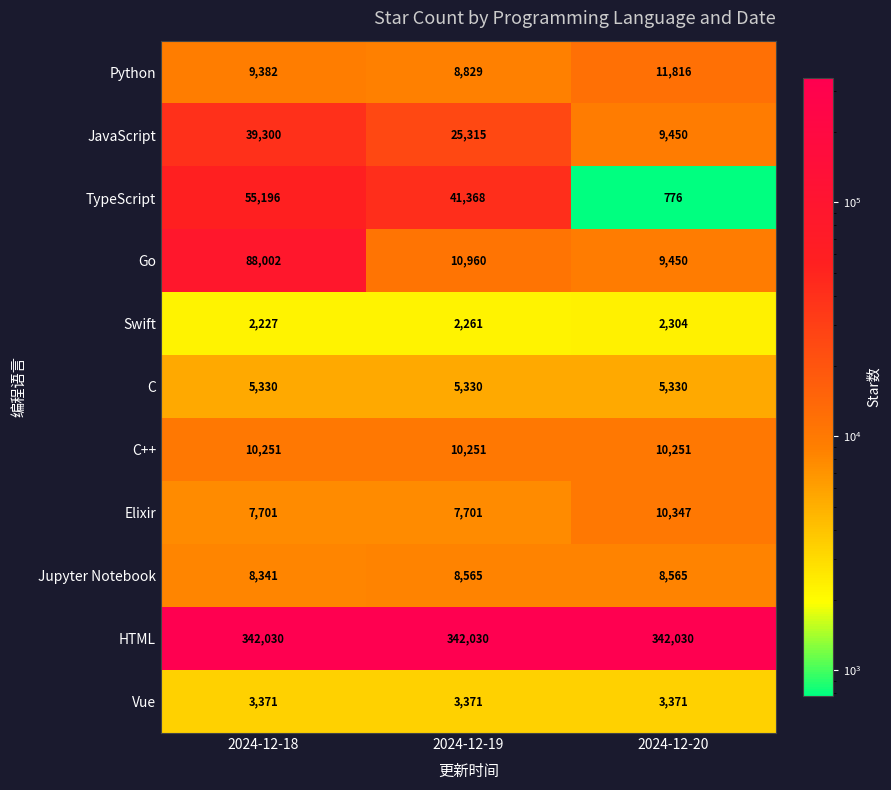

List the series in order of their peak value, highest first.

HTML, Go, TypeScript, JavaScript, Python, Elixir, C++, Jupyter Notebook, C, Vue, Swift